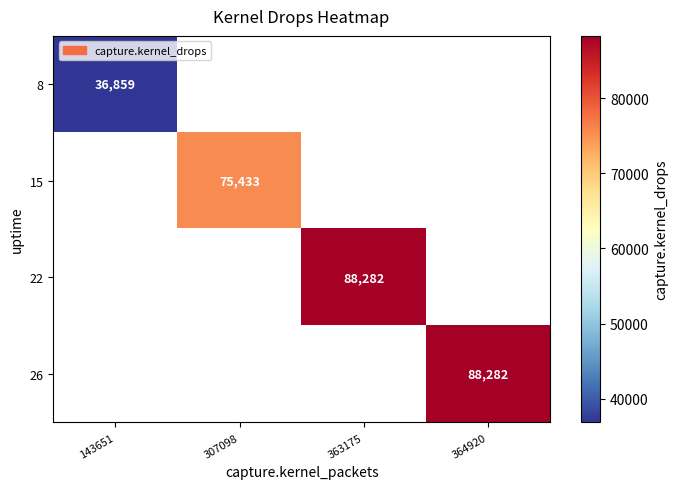

The 22 series shows 88282 at 363175. True or false?

True